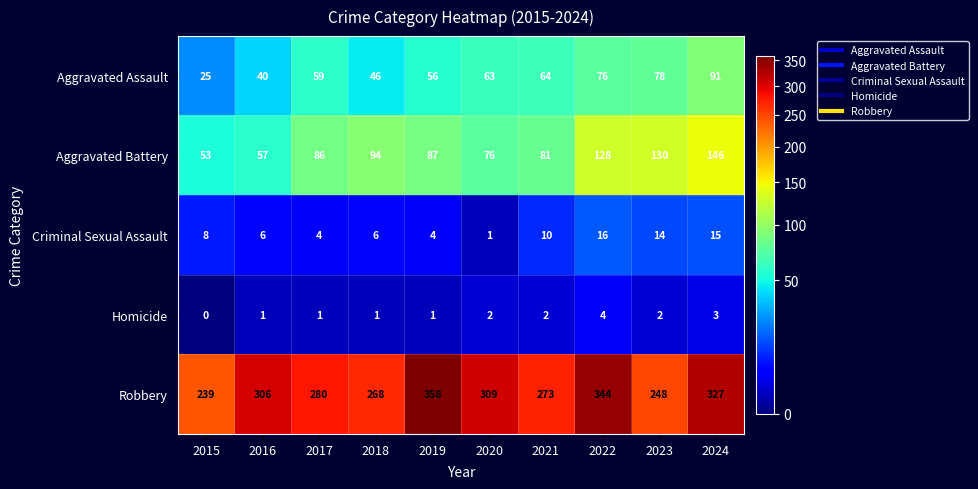

Rank the series at 2016 from lowest to highest value.

Homicide, Criminal Sexual Assault, Aggravated Assault, Aggravated Battery, Robbery